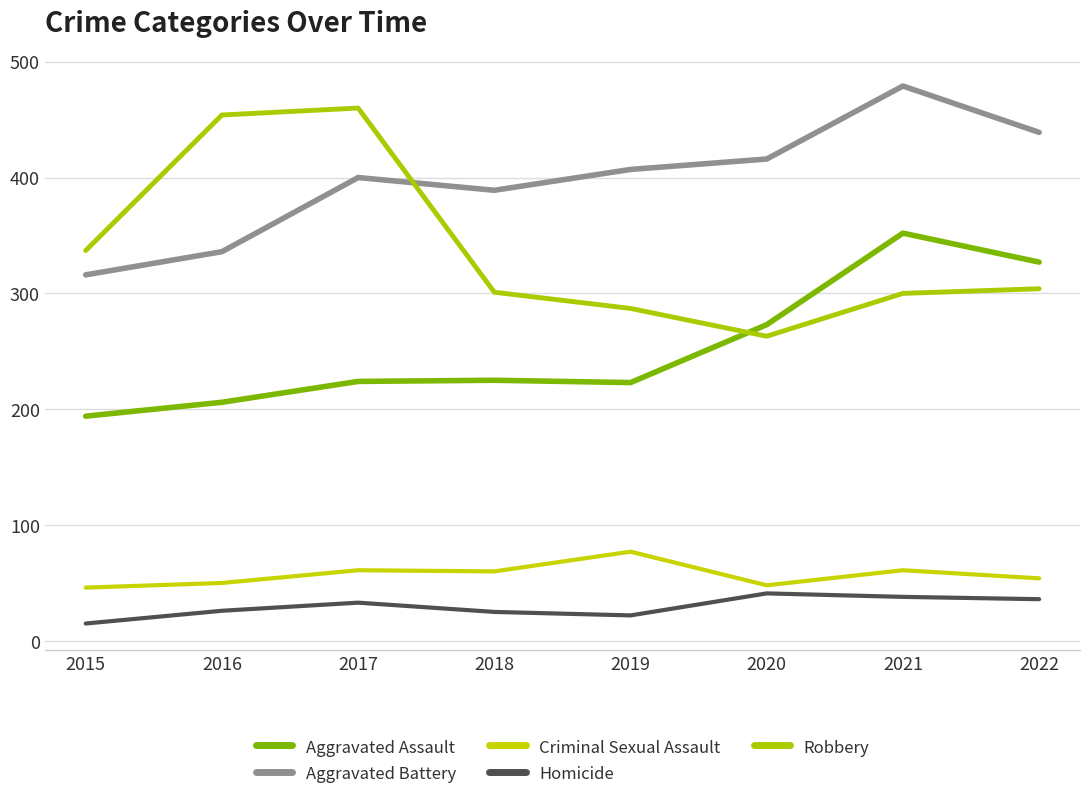

How many lines are shown in the chart?

5